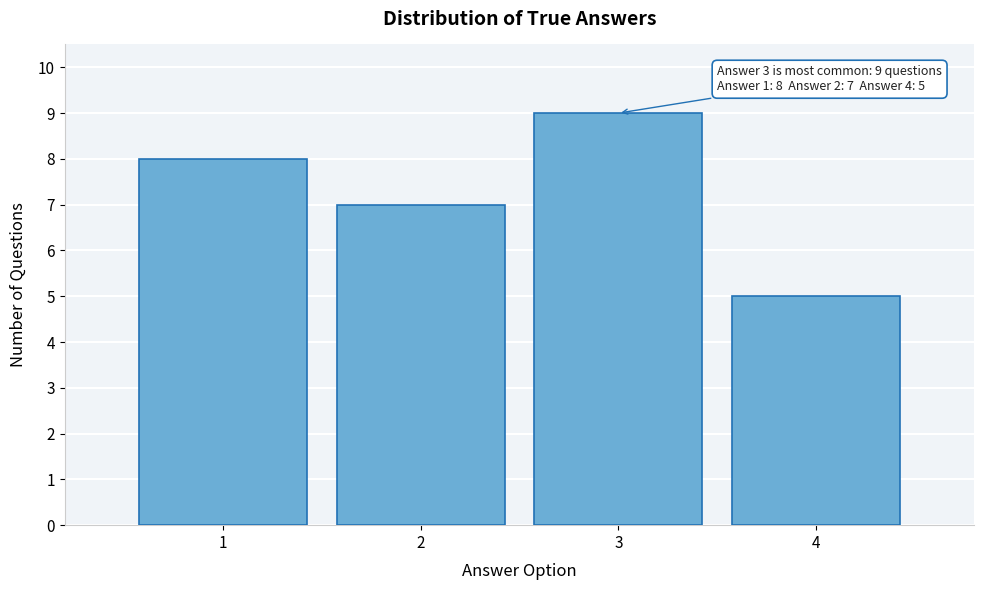

Reading left to right, extract all data points from this chart.

8	7	9	5